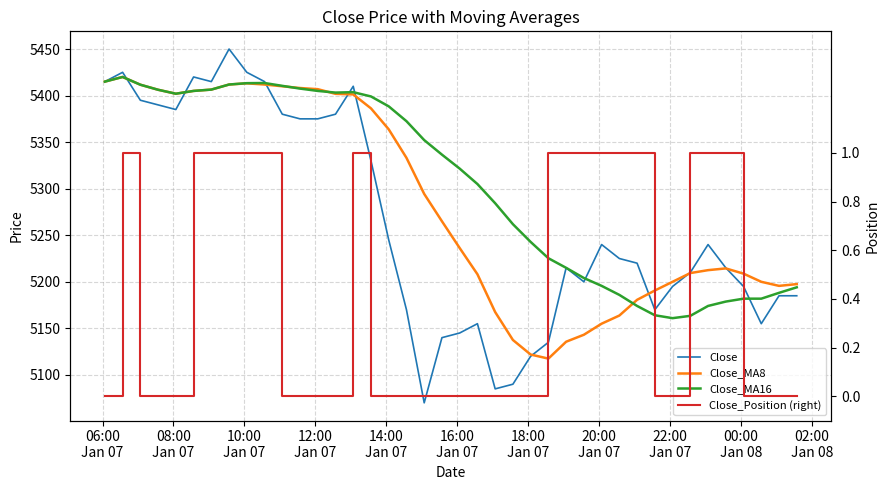

Where do Close_MA16 and Close first cross each other?

08:00
Jan 07 and 10:00
Jan 07